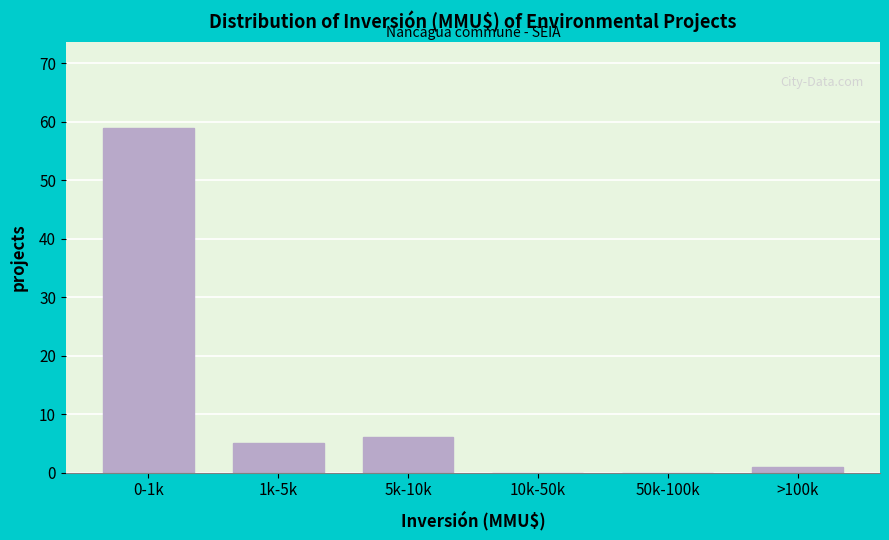

Reading left to right, extract all data points from this chart.

0-1k=59	1k-5k=5	5k-10k=6	10k-50k=0	50k-100k=0	>100k=1